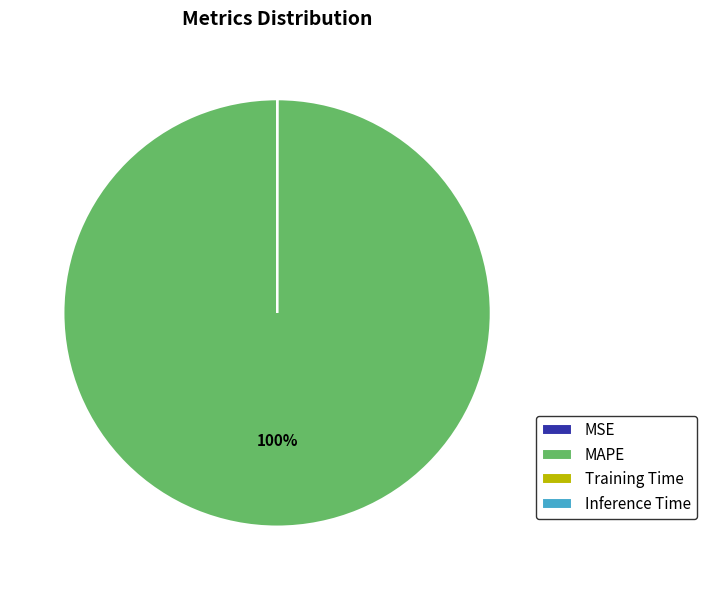

Is there a majority slice in this chart?

Yes